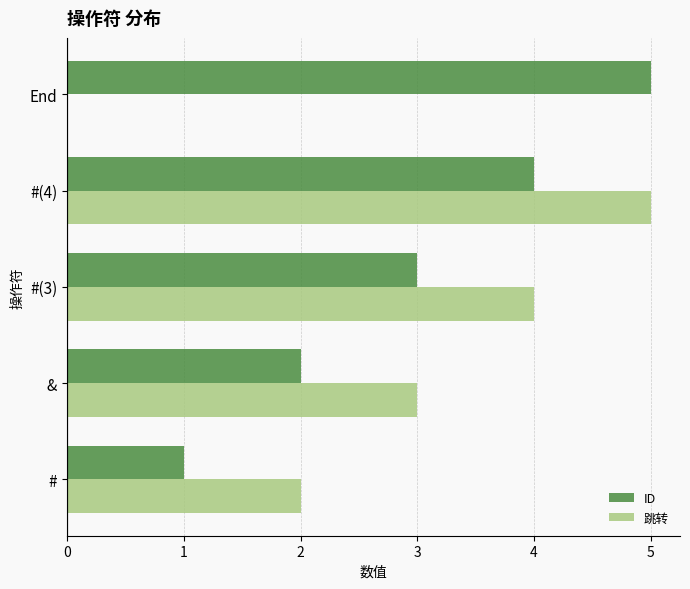

What is the highest value of the ID series?

5